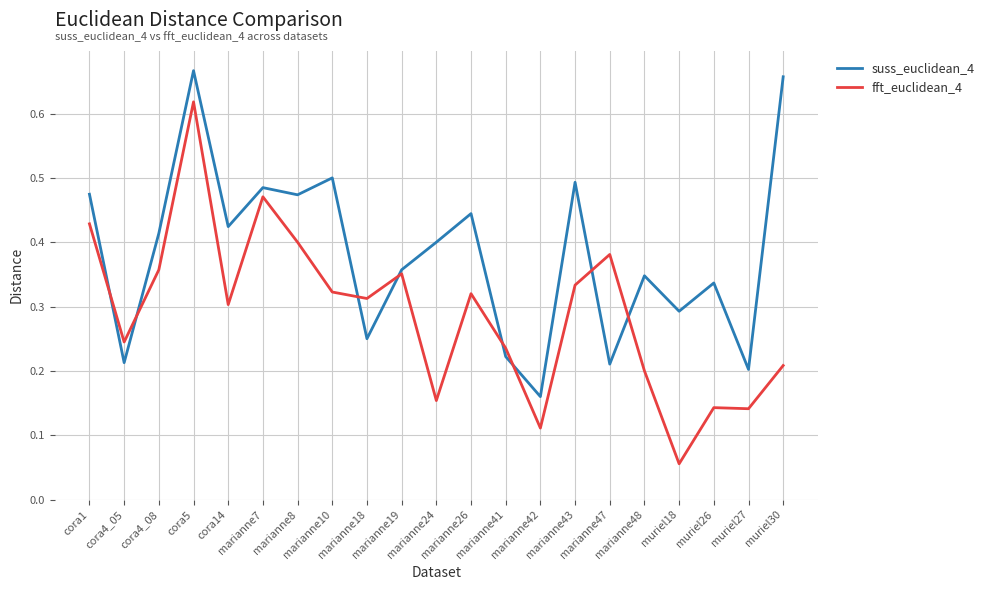

How many times do fft_euclidean_4 and suss_euclidean_4 cross each other?

8